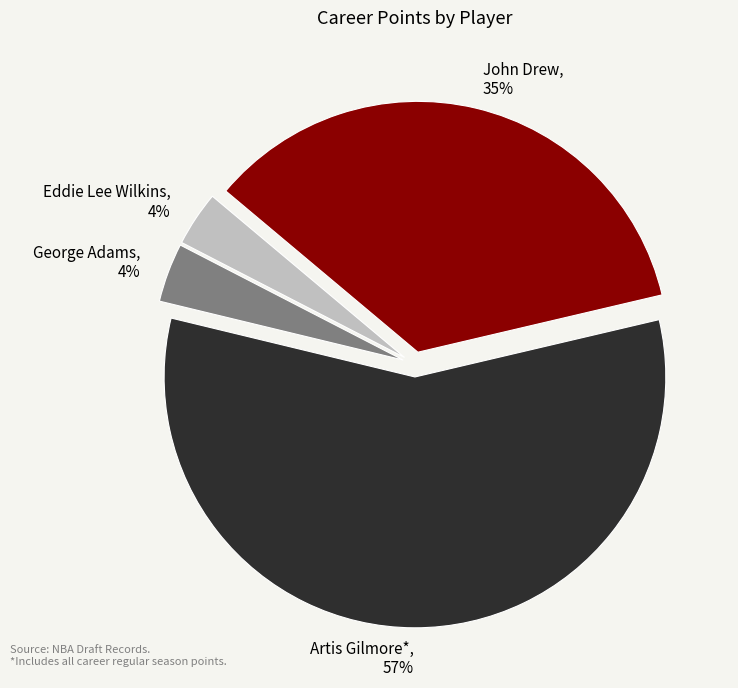

To the nearest percent, what is the average slice percentage?

25%